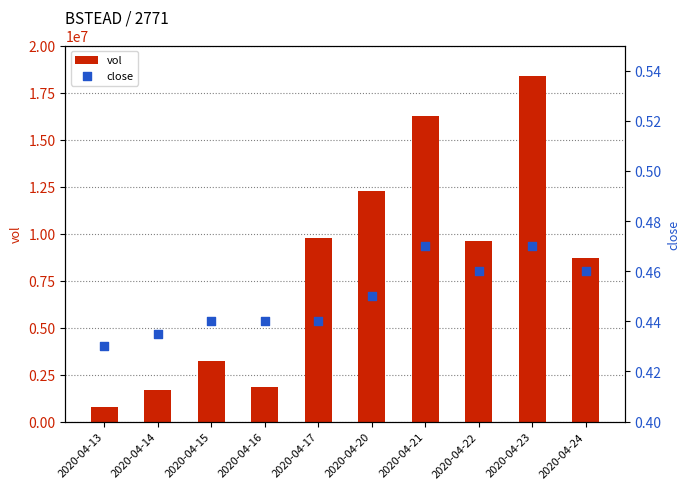

Which series contains the highest Y value?

vol